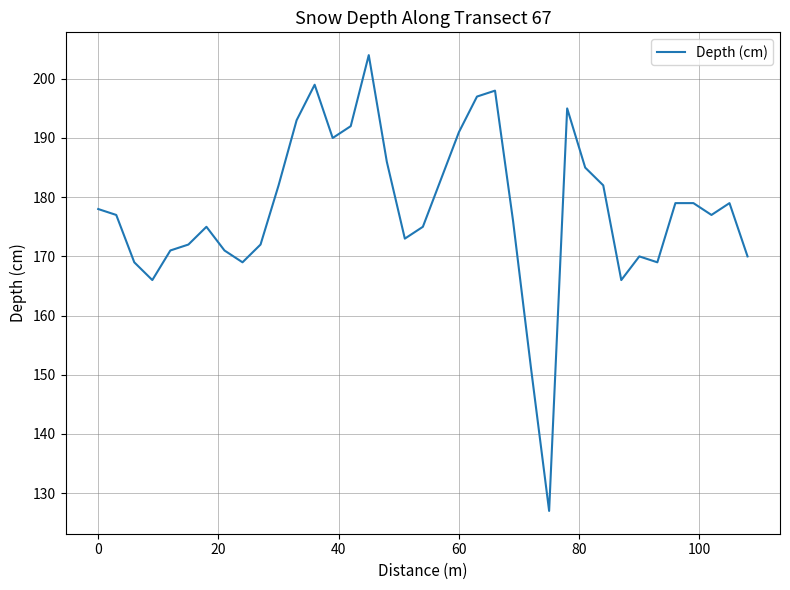

What is the smallest value displayed?

127